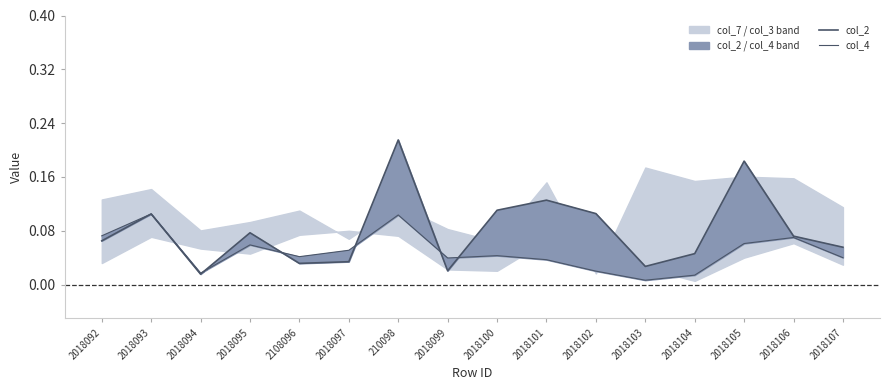

Is the value of col_4 at 2018097 greater than the value of col_2 at 2018106?

No